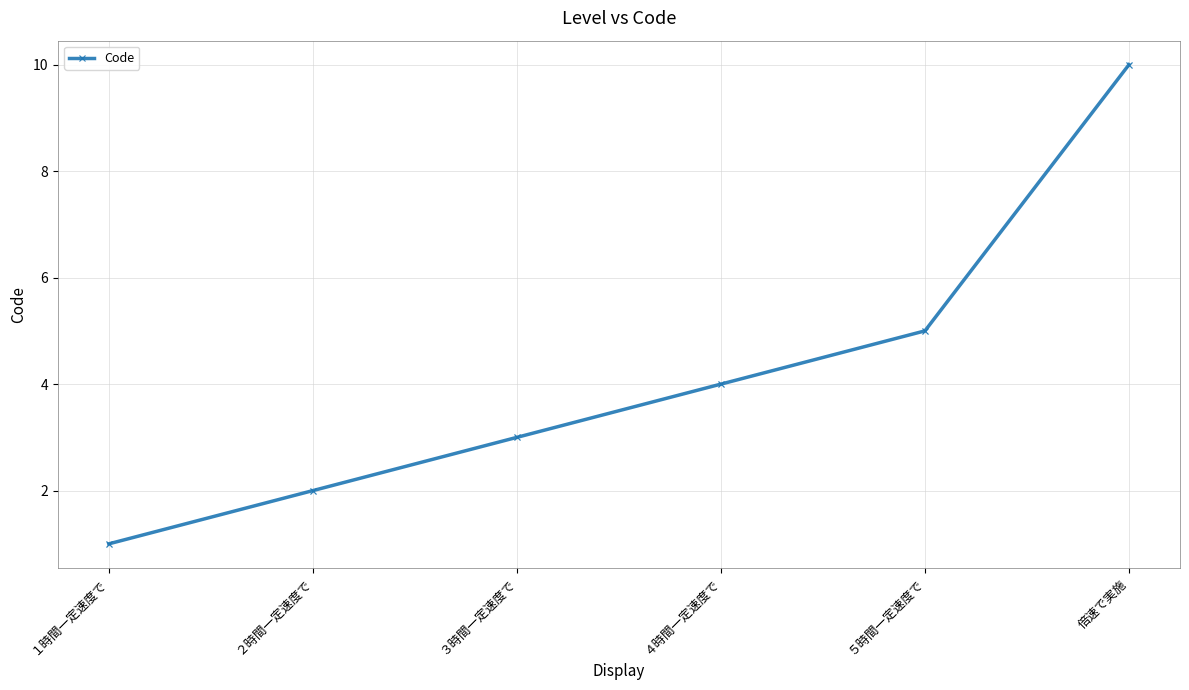

Which has a higher value, ５時間一定速度で or ４時間一定速度で?

５時間一定速度で